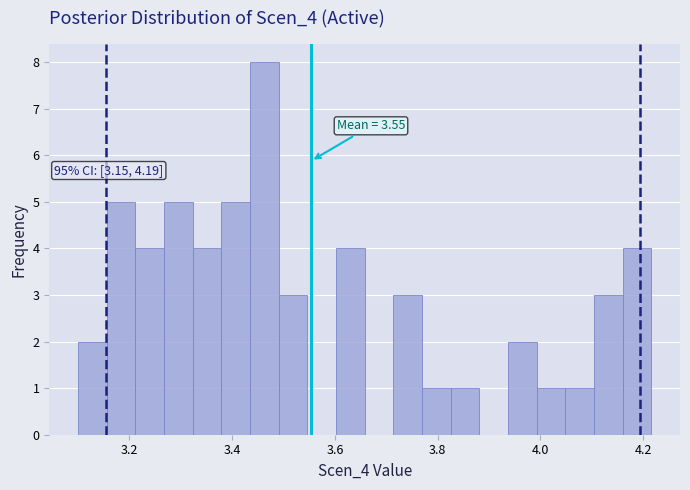

Read against the x-axis, roughly where is the centre of the tallest bar?

3.46